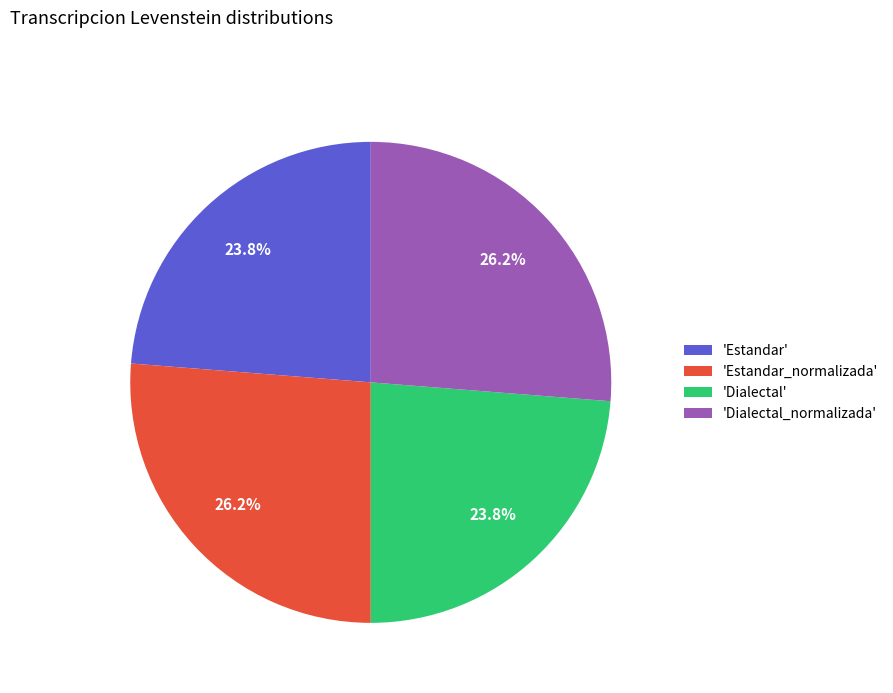

Between 'Dialectal_normalizada' and 'Estandar', which is larger?

'Dialectal_normalizada'